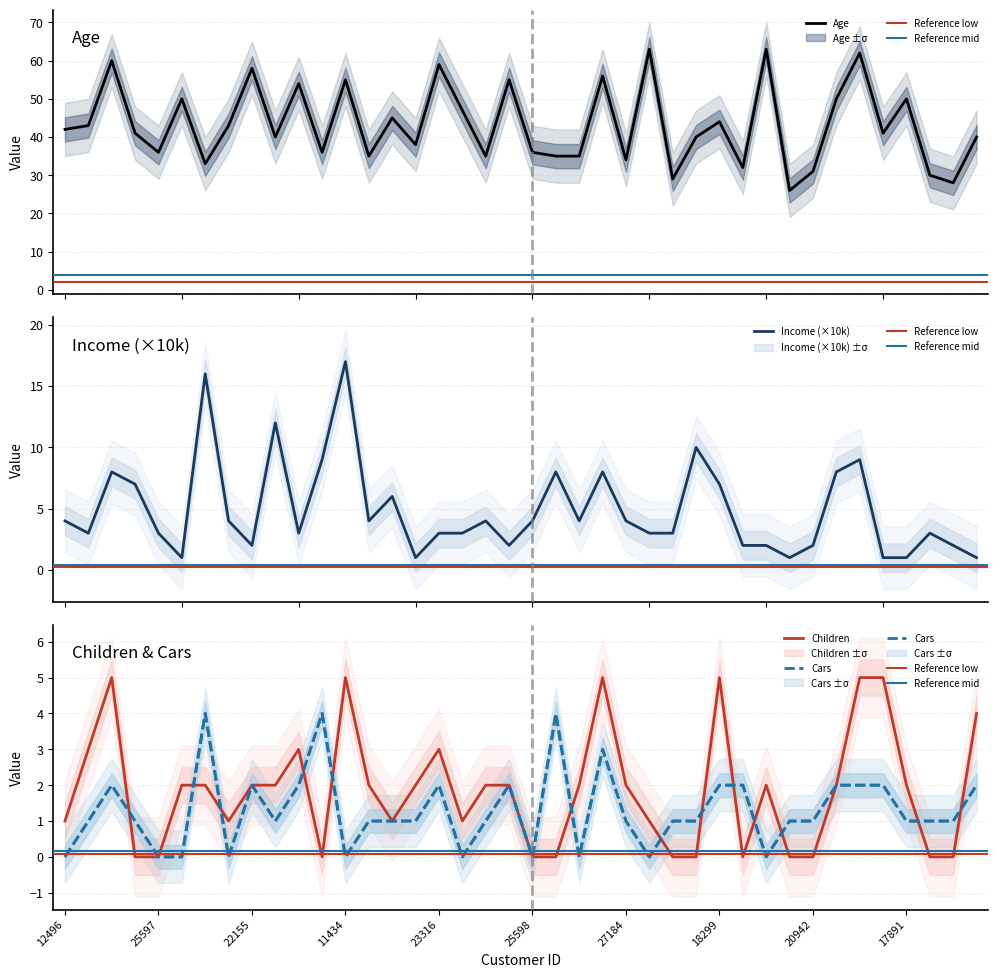

How many values in the IncoMe_scaled series exceed 4?

13